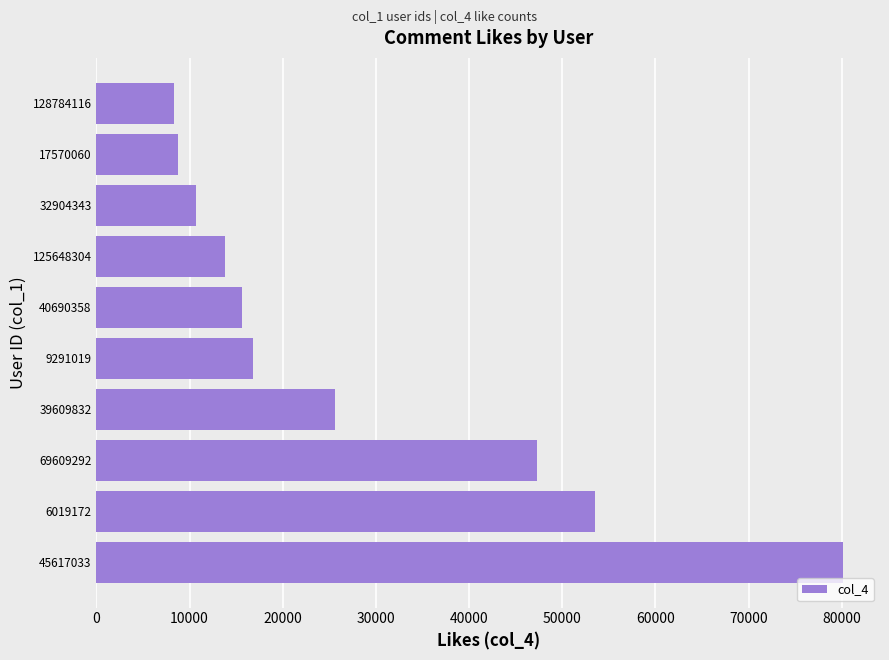

What is the change in value from 69609292 to 40690358?

-31690